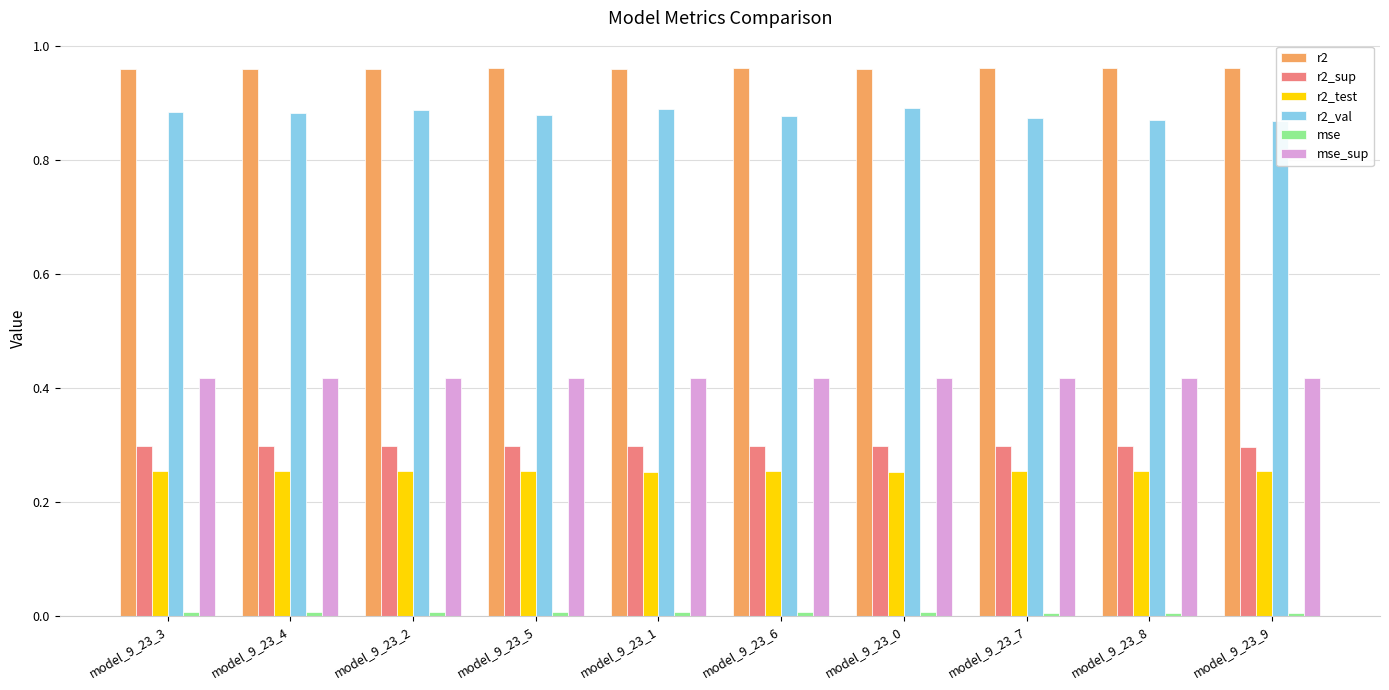

True or false: r2_val has a value of 1.4 at model_9_23_5.

False